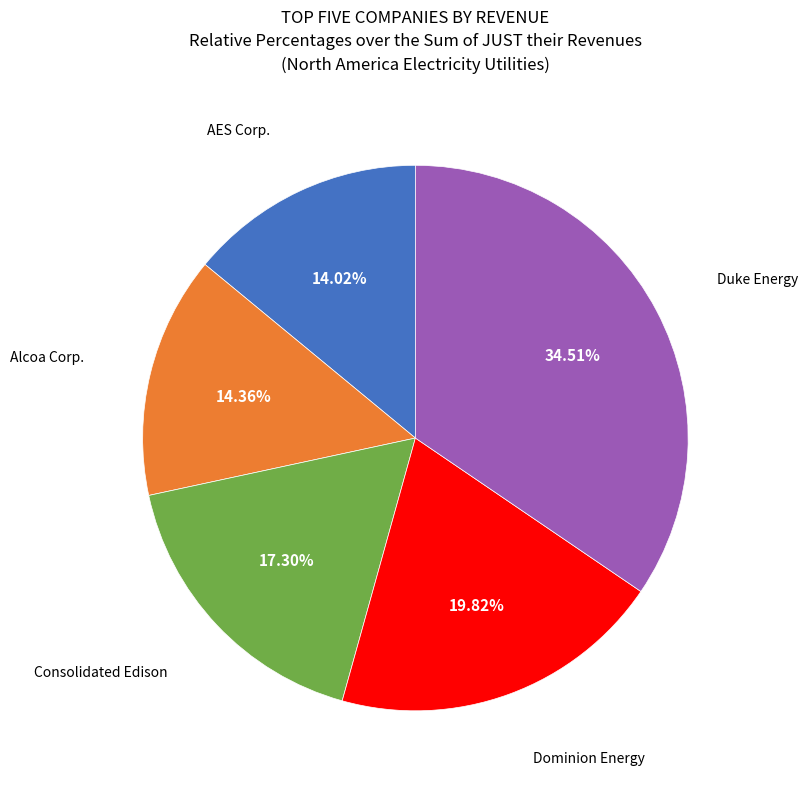

Is there a majority slice in this chart?

No